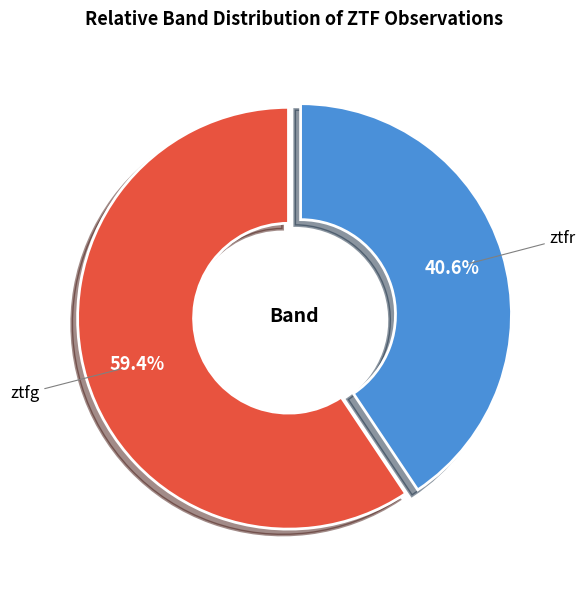

Which category has the biggest portion of the pie?

ztfg